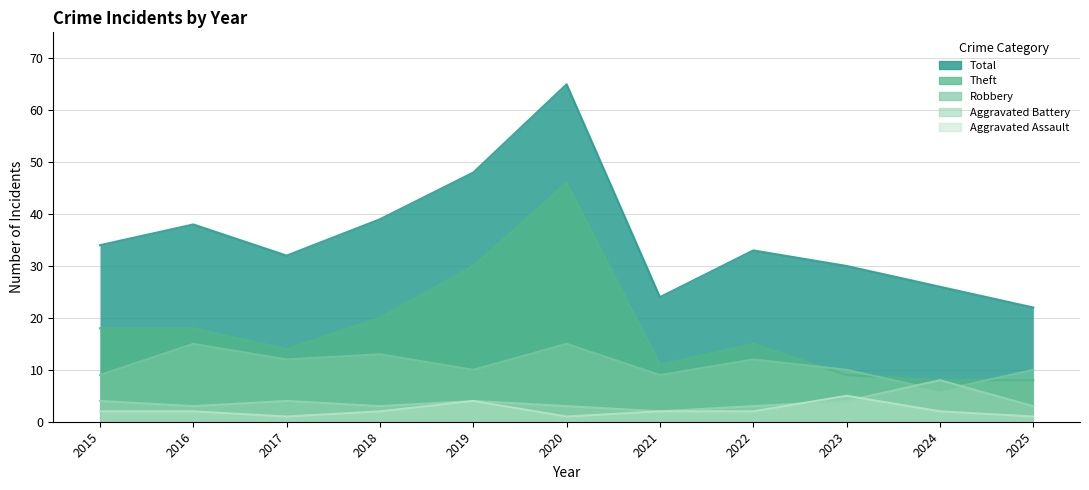

Which category has the highest value in the Theft series?

2020